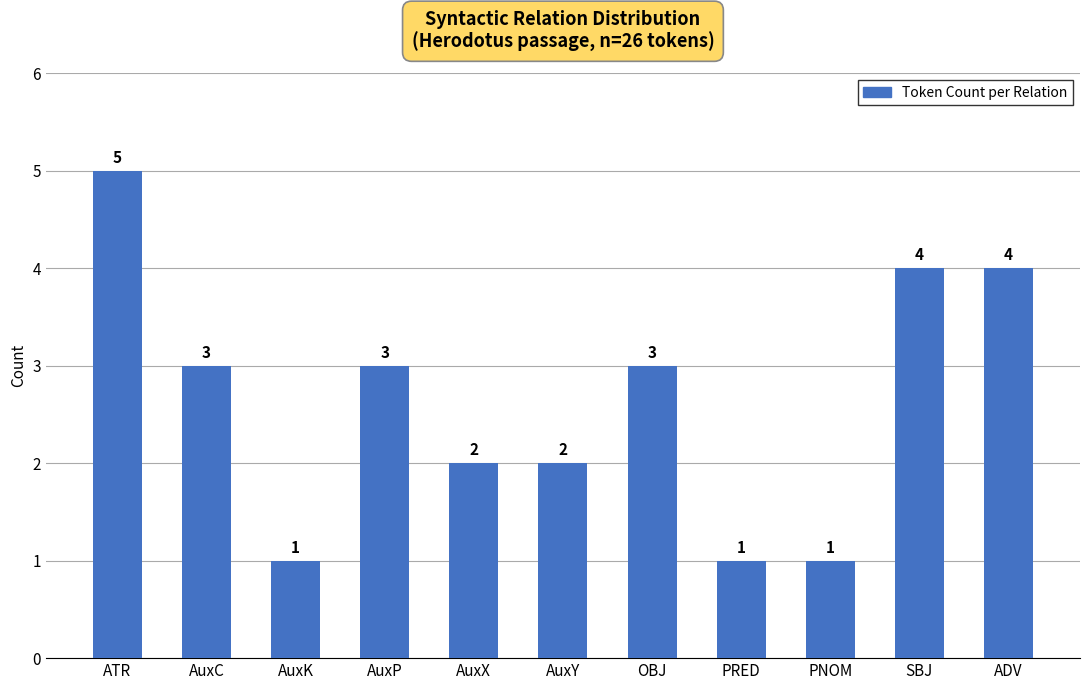

How many categories are shown in the chart?

11